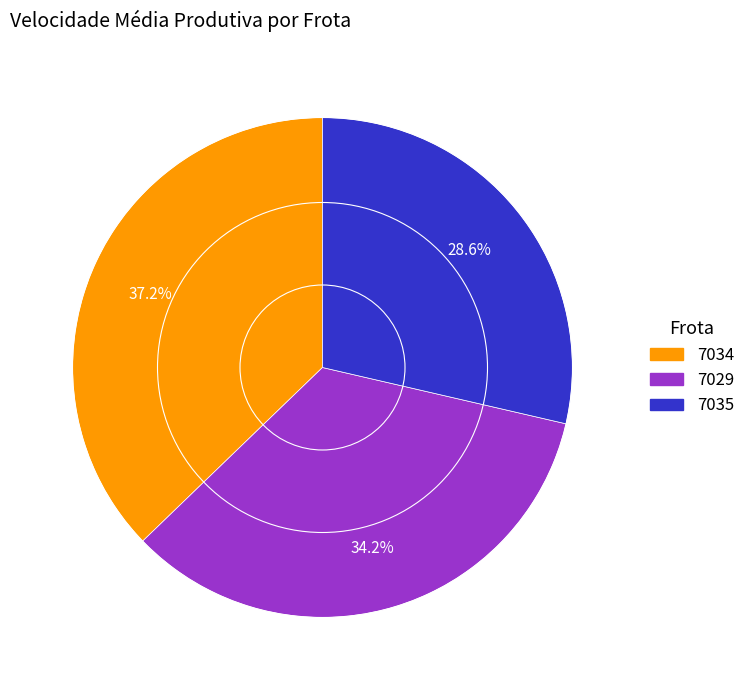

To the nearest percent, what is the combined percentage of 7034 and 7035?

66%